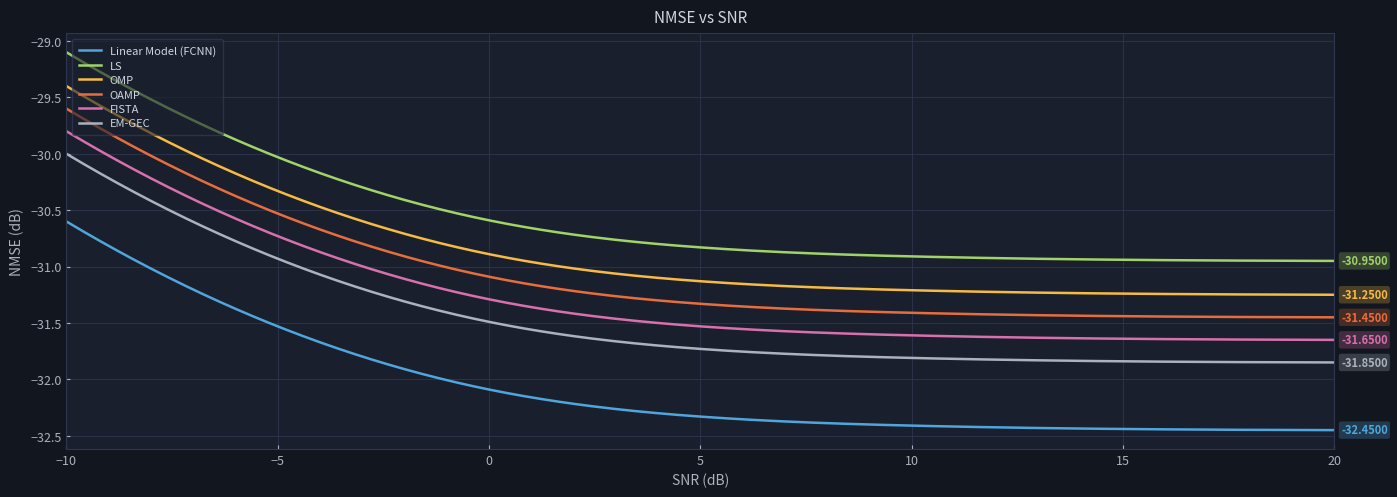

List the series in order of their peak value, highest first.

LS, OMP, OAMP, FISTA, EM-GEC, Linear Model (FCNN)